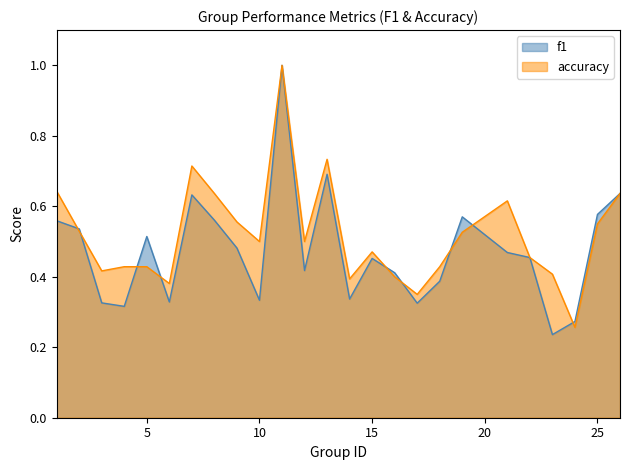

At which category is the sum across all series the highest?

11